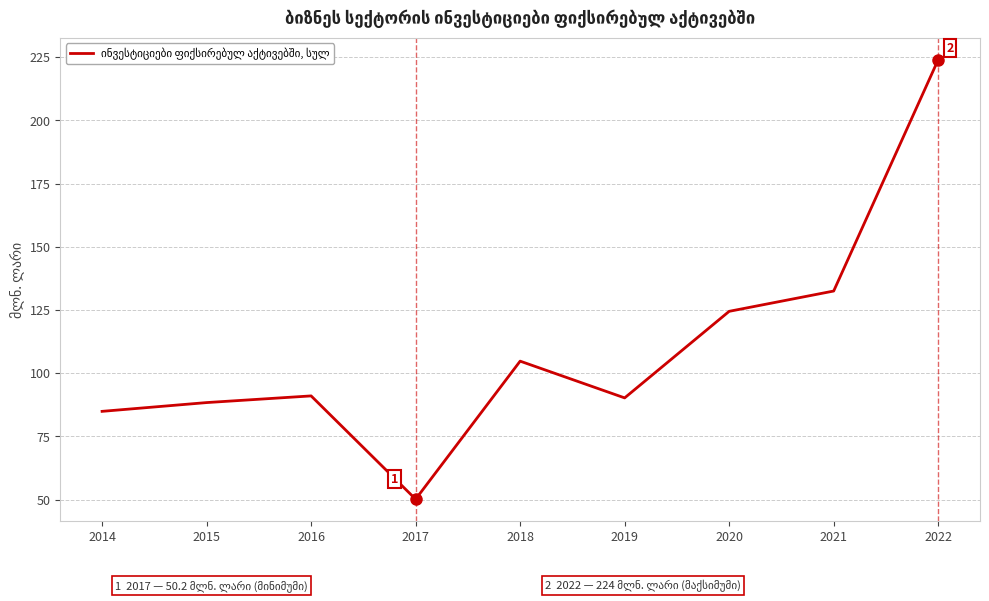

At which category does the chart reach its peak across all series?

2022